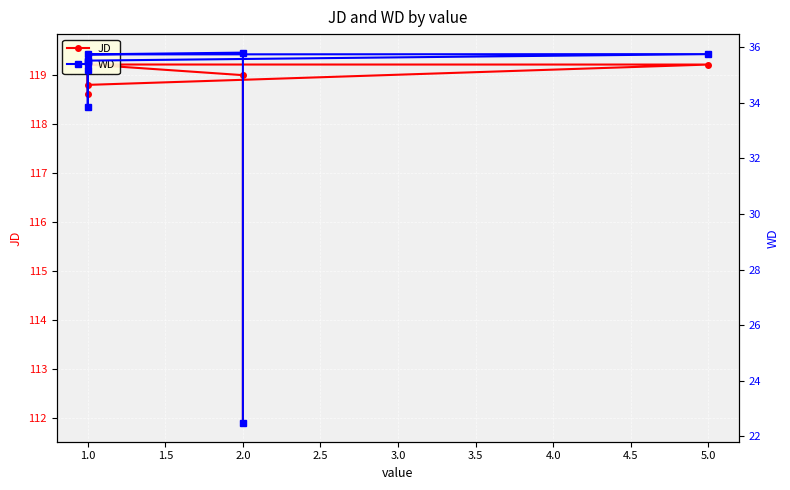

List the series in order of their overall mean, highest first.

JD, WD